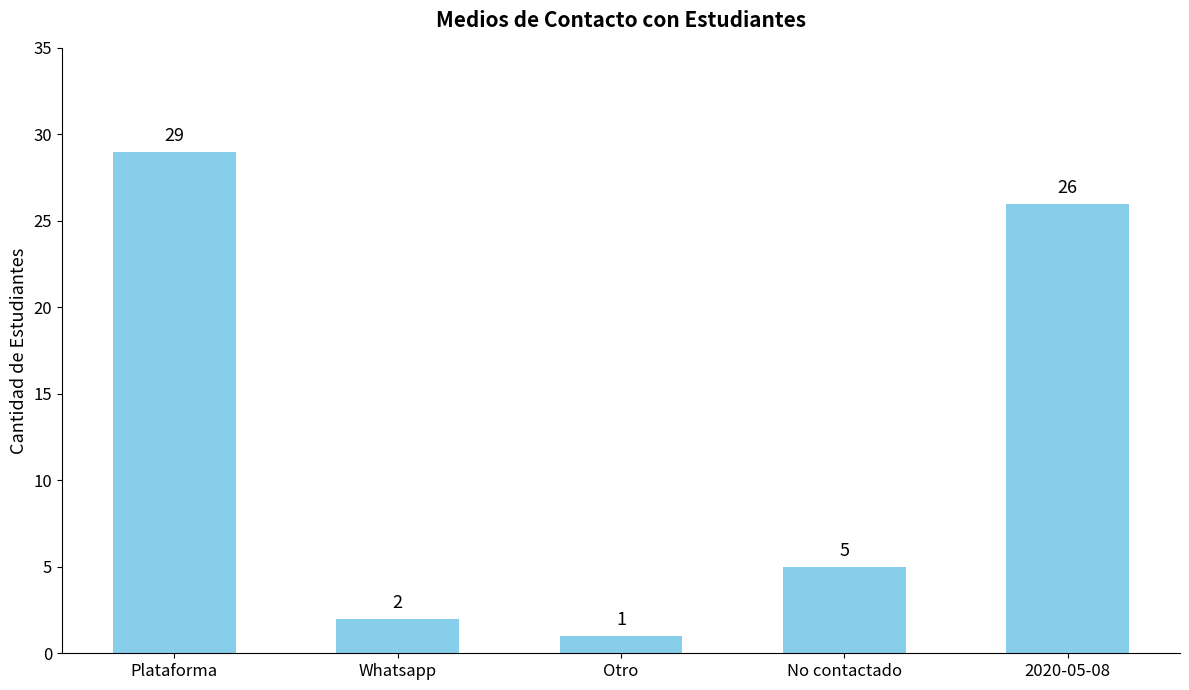

The chart shows a value of 26 at 2020-05-08. True or false?

True